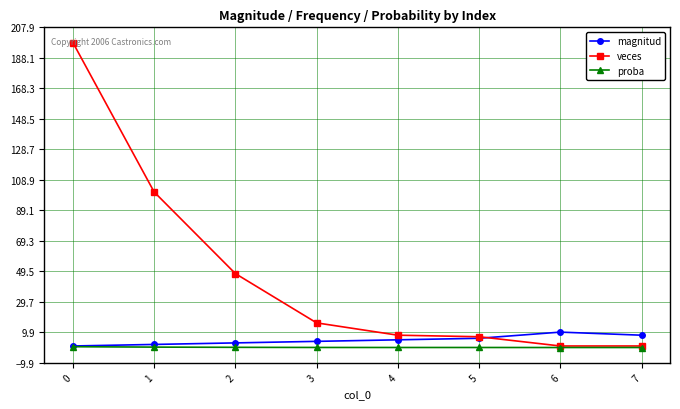

Between 0 and 4, which series saw the biggest shift?

veces